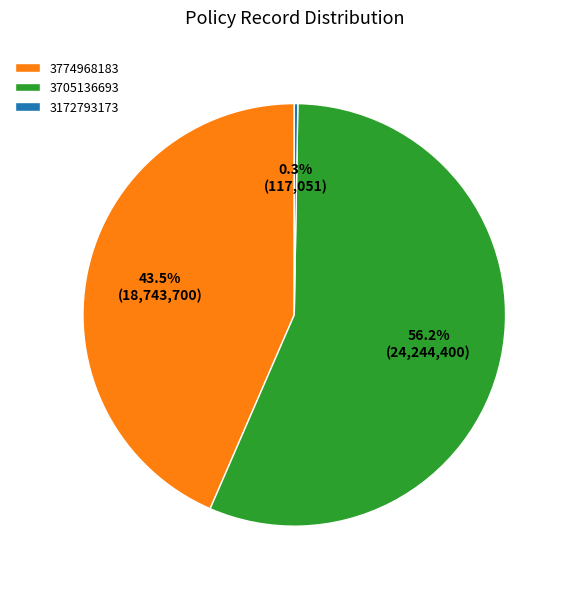

To the nearest percent, what is the combined percentage of 3774968183 and 3705136693?

100%